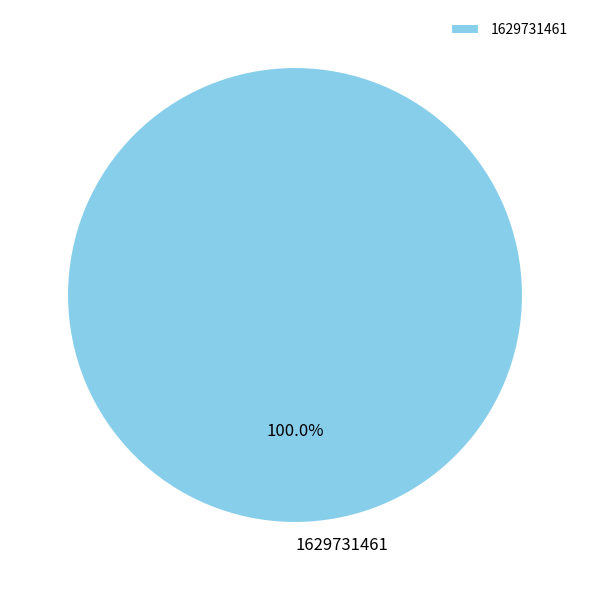

Does 1629731461 represent more than half of the total?

Yes